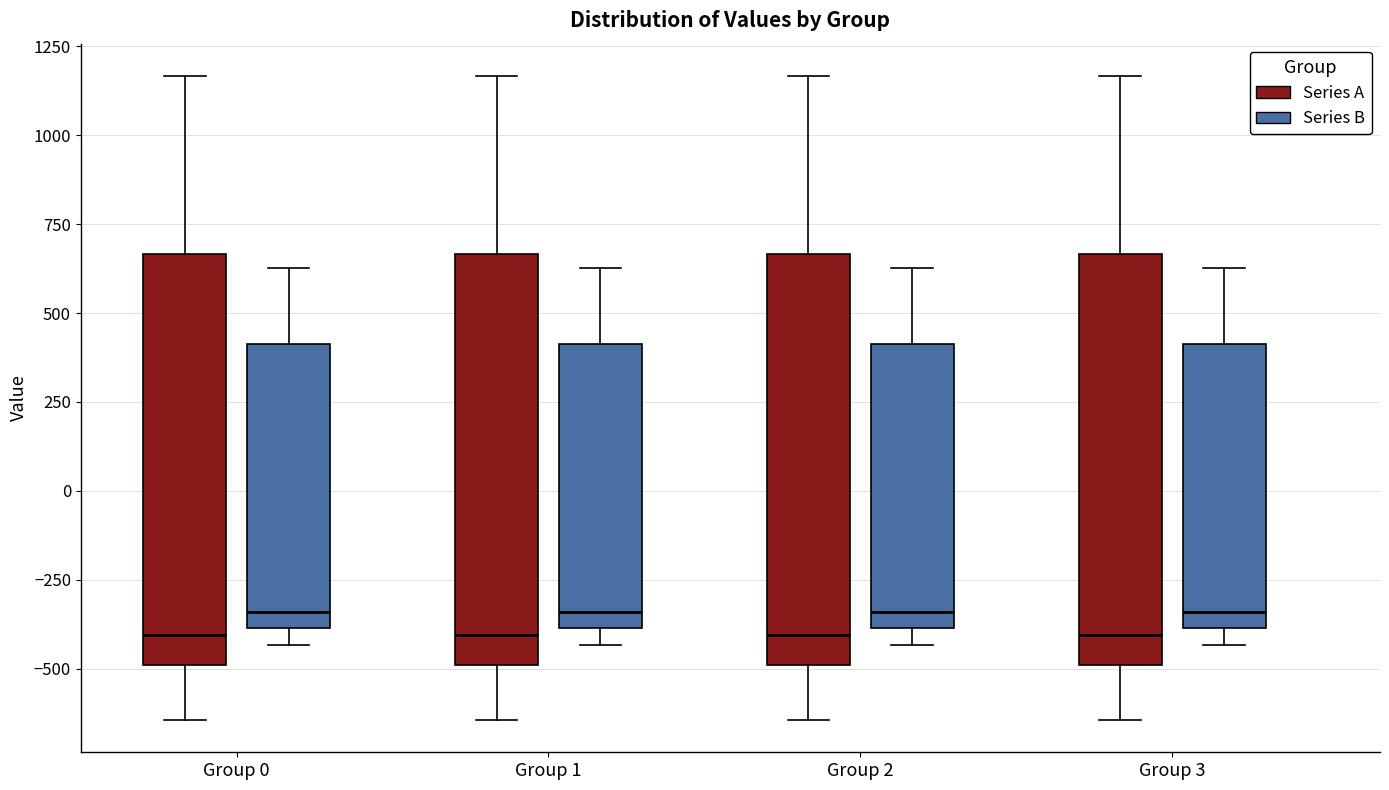

Reading left to right, read every box against the y-axis: the position of its median line, the range the box covers, and the ends of its whiskers. The values are not printed on the chart, so give them approximately, as read against the axis.

Group 0 (Series A): median -400, box -500 to 650, whiskers -650 to 1150
Group 0 (Series B): median -350, box -400 to 400, whiskers -450 to 650
Group 1 (Series A): median -400, box -500 to 650, whiskers -650 to 1150
Group 1 (Series B): median -350, box -400 to 400, whiskers -450 to 650
Group 2 (Series A): median -400, box -500 to 650, whiskers -650 to 1150
Group 2 (Series B): median -350, box -400 to 400, whiskers -450 to 650
Group 3 (Series A): median -400, box -500 to 650, whiskers -650 to 1150
Group 3 (Series B): median -350, box -400 to 400, whiskers -450 to 650